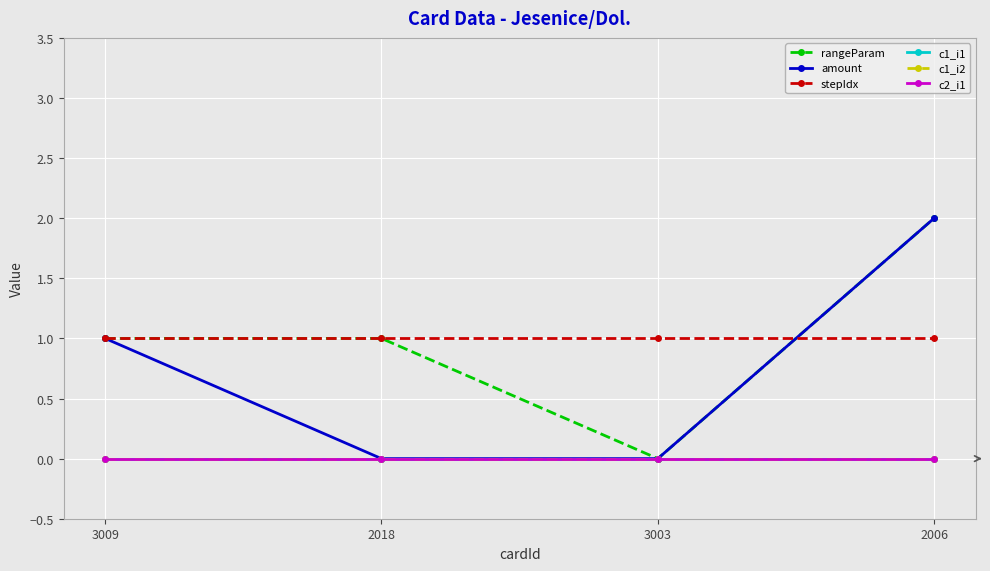

Is this an area chart (filled region under the line)?

No